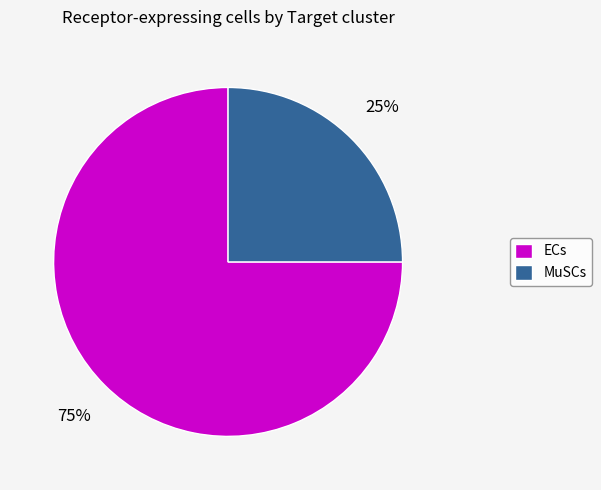

How many slices are in this pie chart?

2